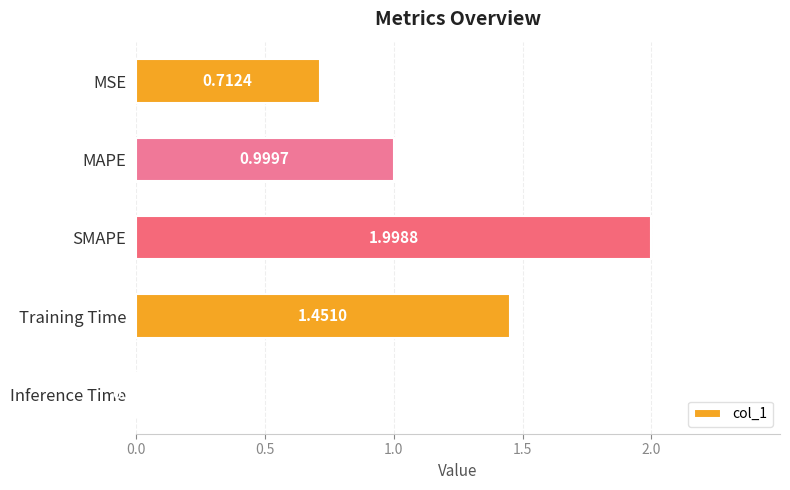

List the labels in order of value, largest first.

SMAPE, Training Time, MAPE, MSE, Inference Time